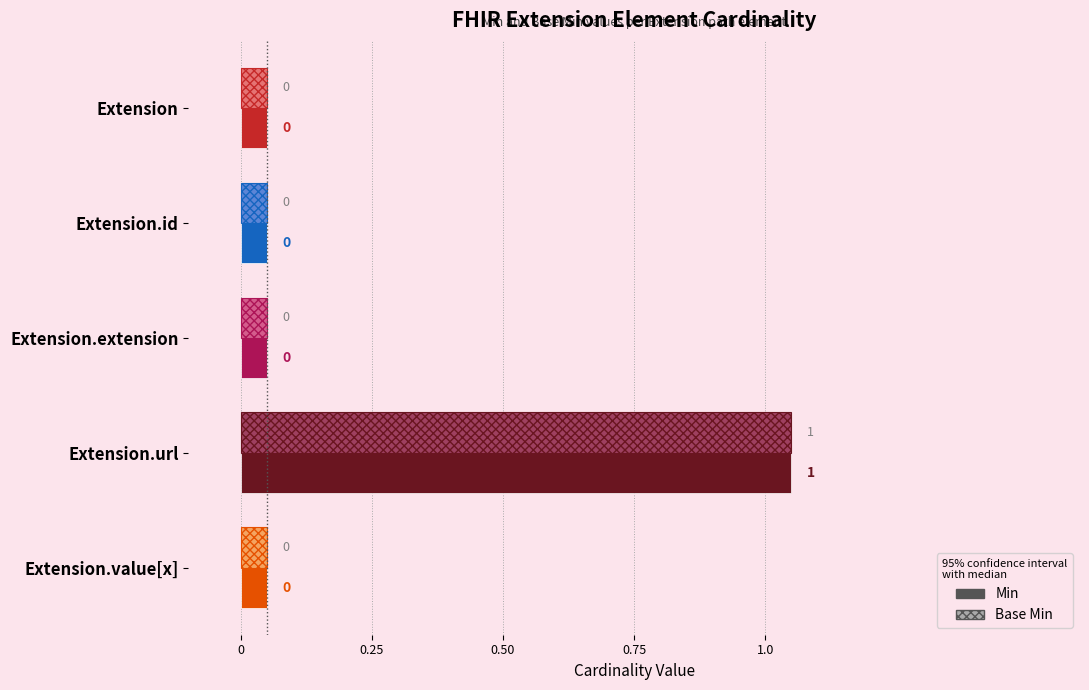

Reading left to right, list all the values displayed in this chart.

Min: Extension=0	Extension.id=0	Extension.extension=0	Extension.url=1	Extension.value[x]=0
Base Min: Extension=0	Extension.id=0	Extension.extension=0	Extension.url=1	Extension.value[x]=0